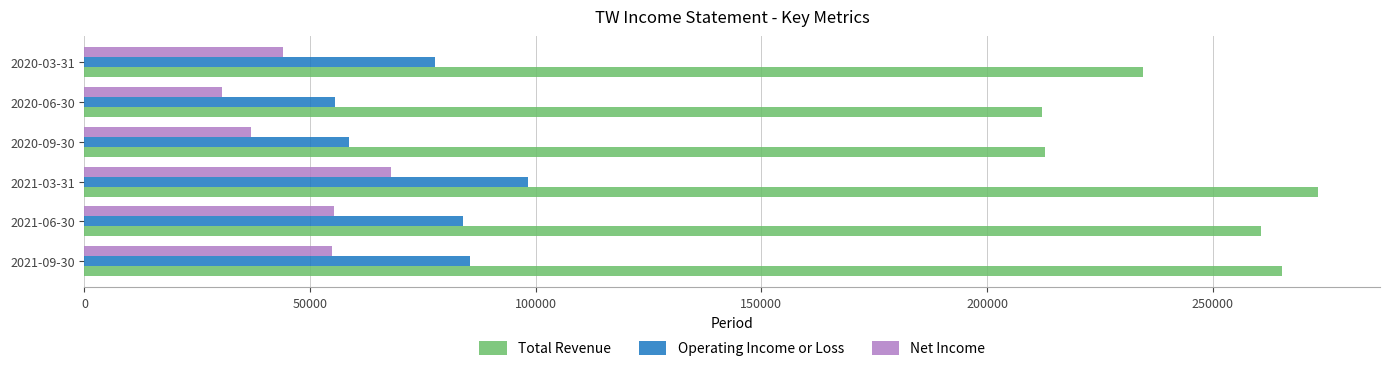

At how many categories does at least one series exceed 93325?

6